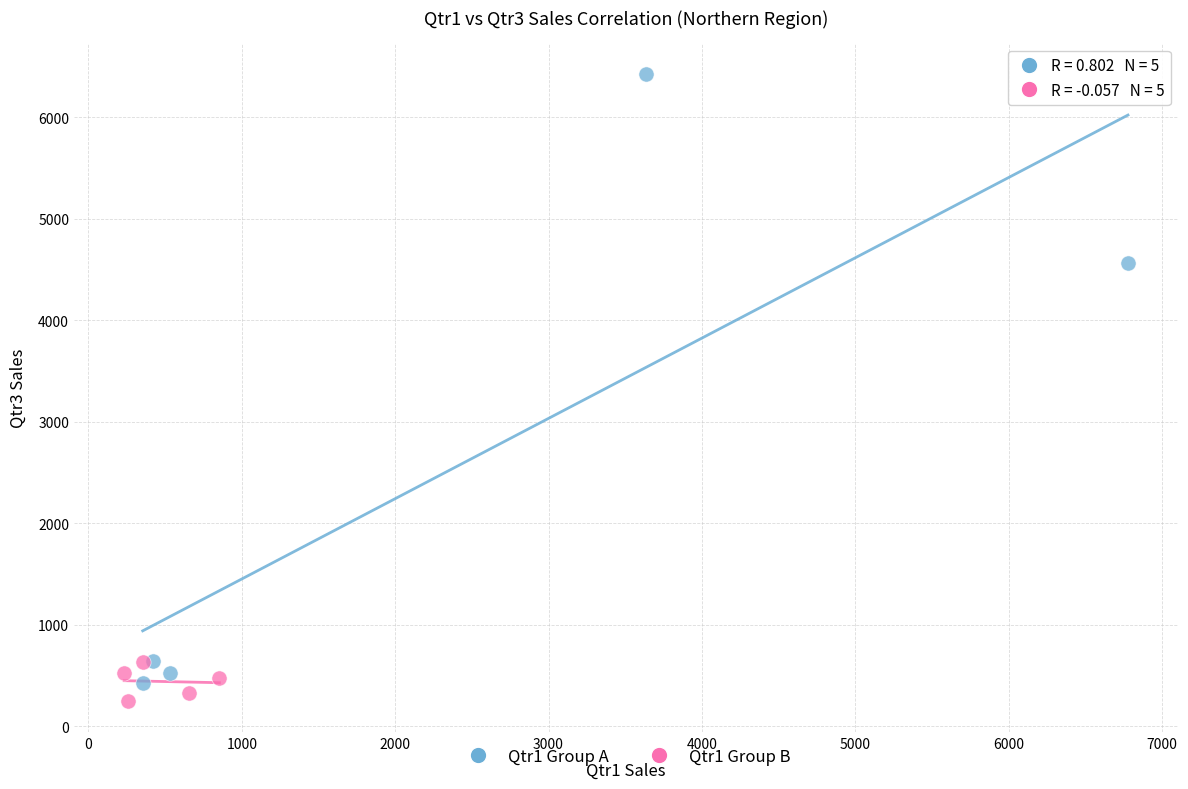

Which series contains the lowest Y value?

Qtr1 Group B